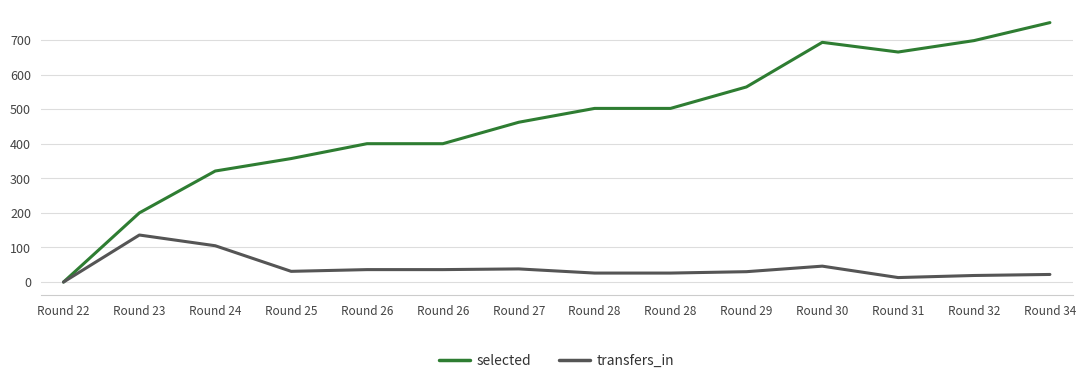

What are all the series names shown in the legend?

selected, transfers_in